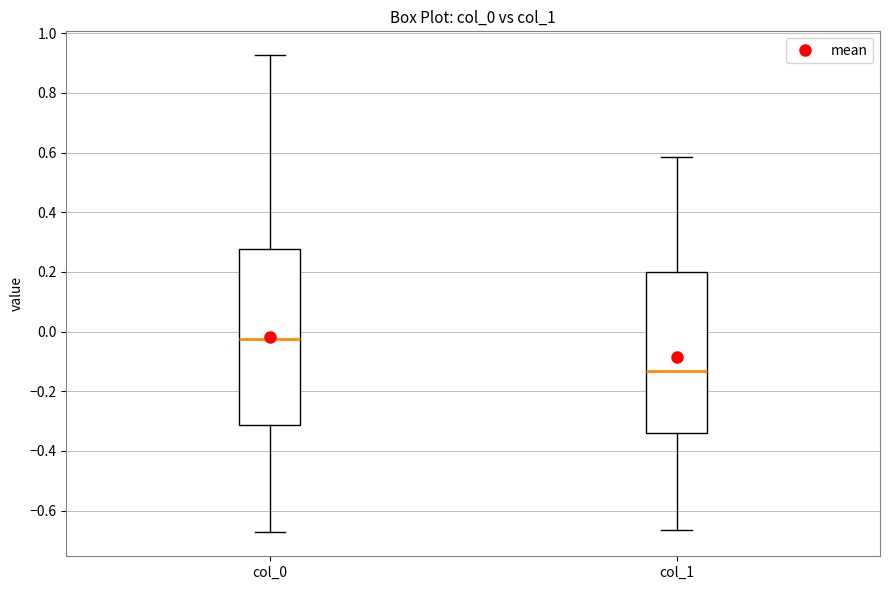

Comparing the boxes themselves (not the whiskers), which one is the tallest?

col_0